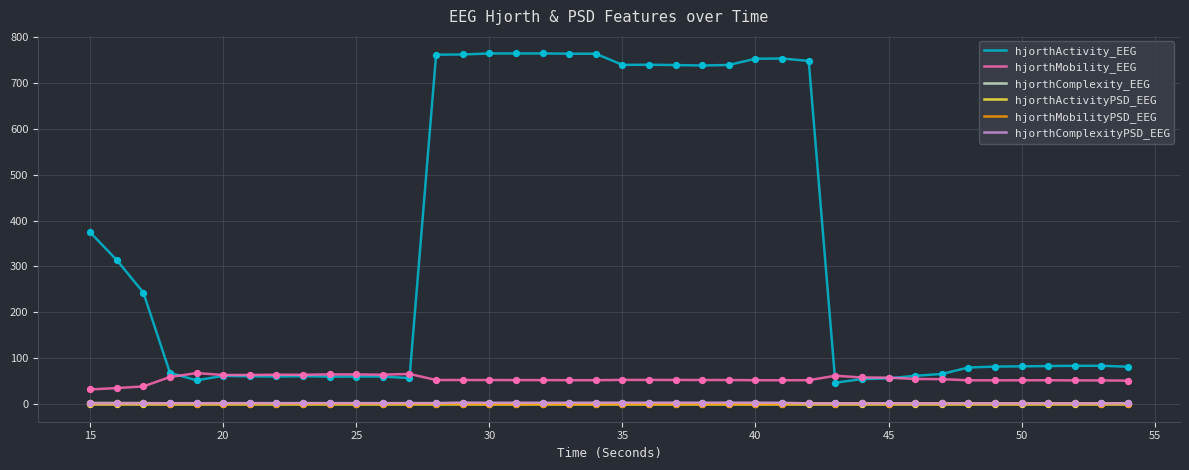

Which series has the largest total across all categories?

hjorthActivity_EEG